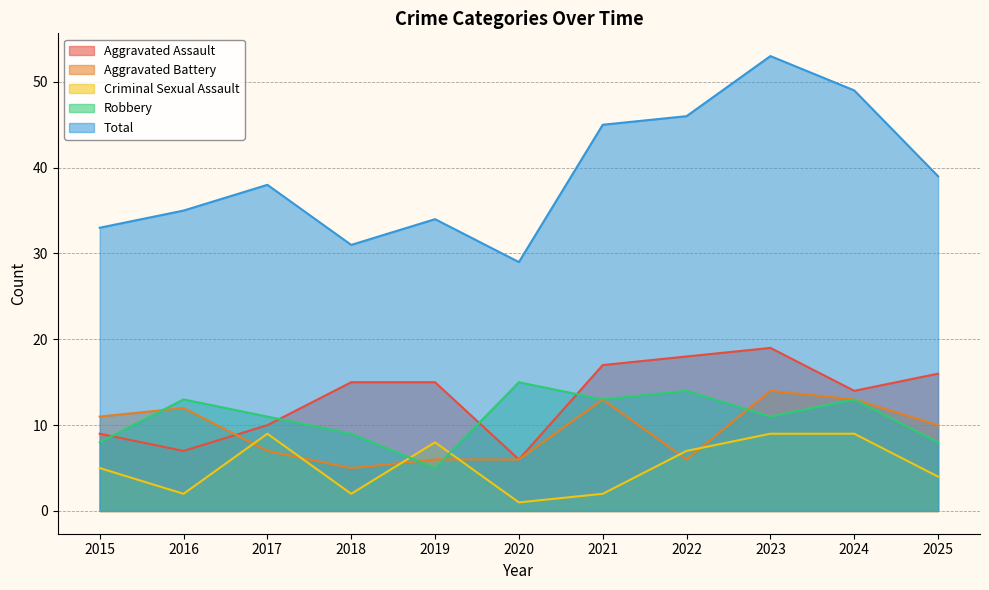

Reading right to left, what are all the values shown in this chart?

Aggravated Assault: 16	14	19	18	17	6	15	15	10	7	9
Aggravated Battery: 10	13	14	6	13	6	6	5	7	12	11
Criminal Sexual Assault: 4	9	9	7	2	1	8	2	9	2	5
Robbery: 8	13	11	14	13	15	5	9	11	13	8
Total: 39	49	53	46	45	29	34	31	38	35	33